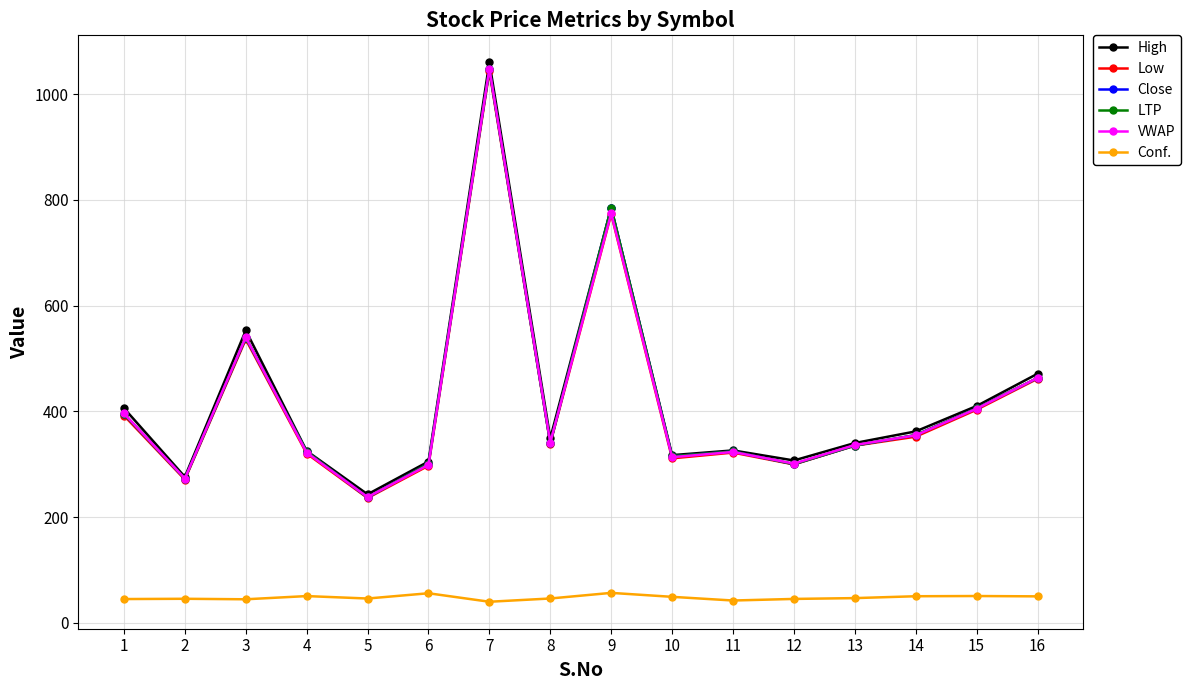

Where is the first local maximum for Conf.?

2